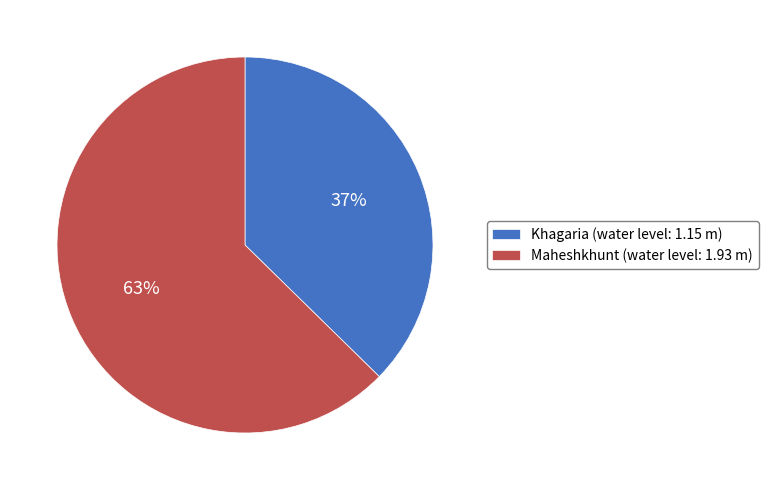

Between Maheshkhunt (water level: 1.93 m) and Khagaria (water level: 1.15 m), which is larger?

Maheshkhunt (water level: 1.93 m)